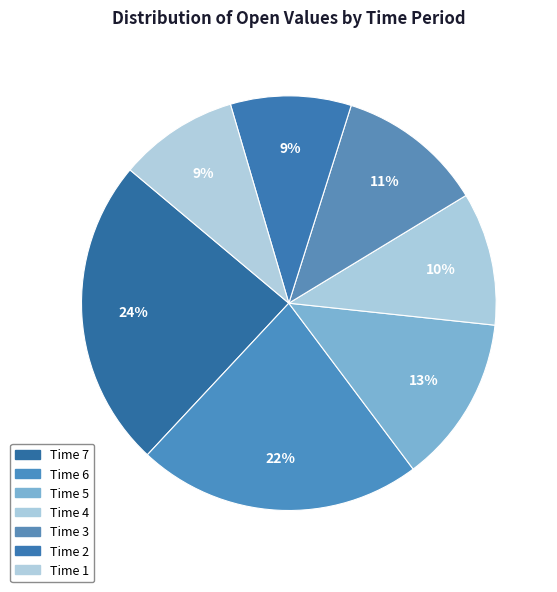

What is the largest slice in the pie chart?

Time 7